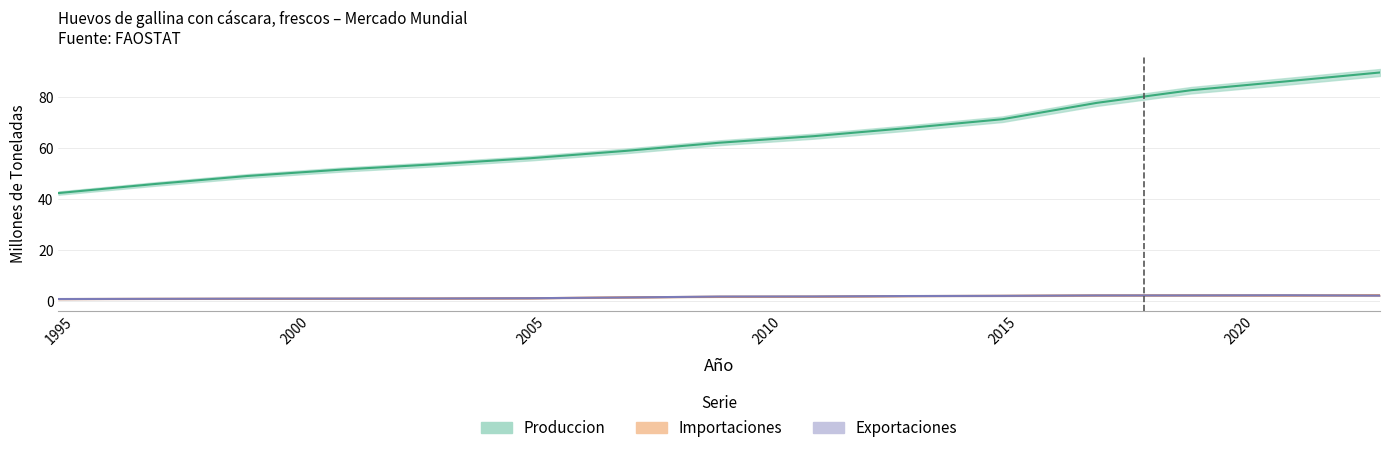

True or false: Produccion and Importaciones intersect in this chart.

False